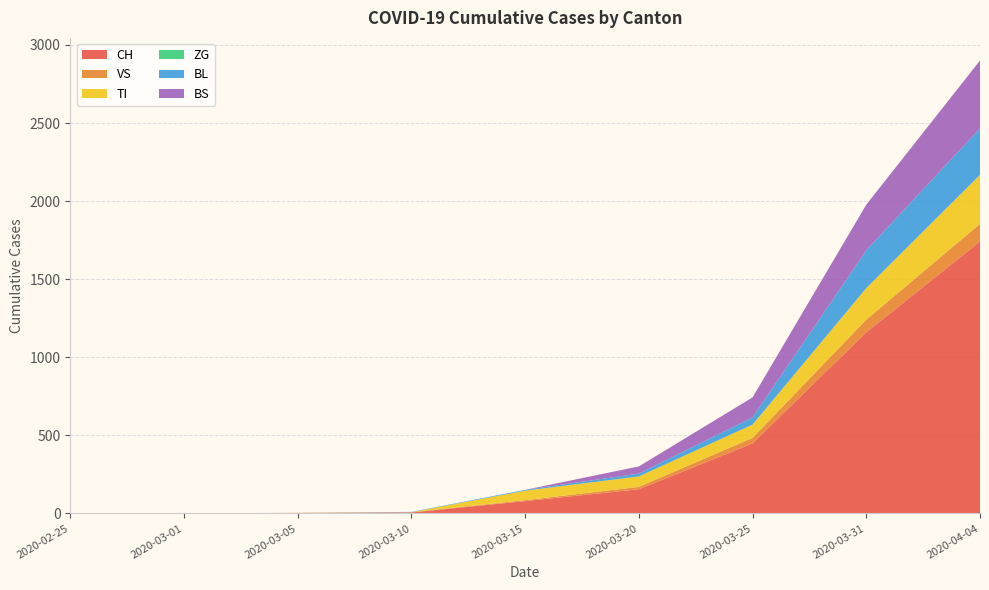

Reading right to left, transcribe all the data shown in this chart.

CH: 1742	1160	449	155	79	6	2	0	0
VS: 112	81	35	15	6	2	2	0	0
TI: 314	202	85	67	61	0	0	0	0
ZG: 0	0	0	0	0	0	0	0	0
BL: 298	242	46	18	5	2	0	0	0
BS: 434	292	128	46	0	0	0	0	0